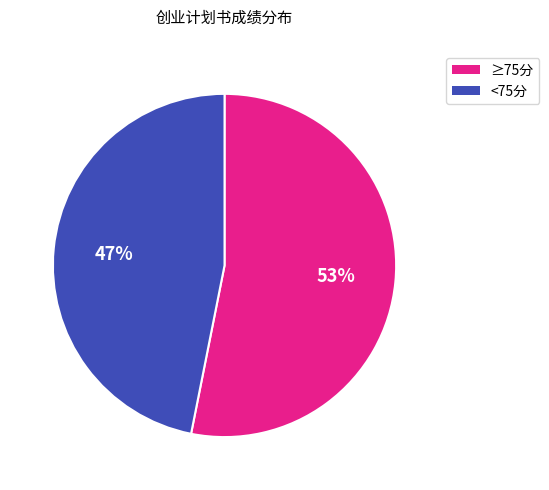

Does any single category account for the majority?

Yes